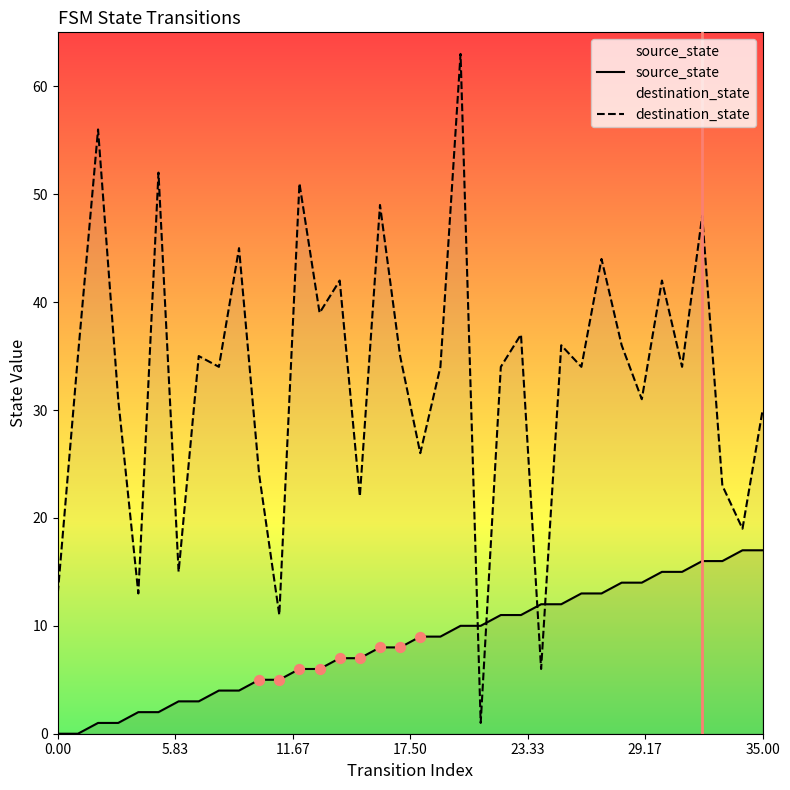

Which series reaches the minimum Y coordinate?

source_state